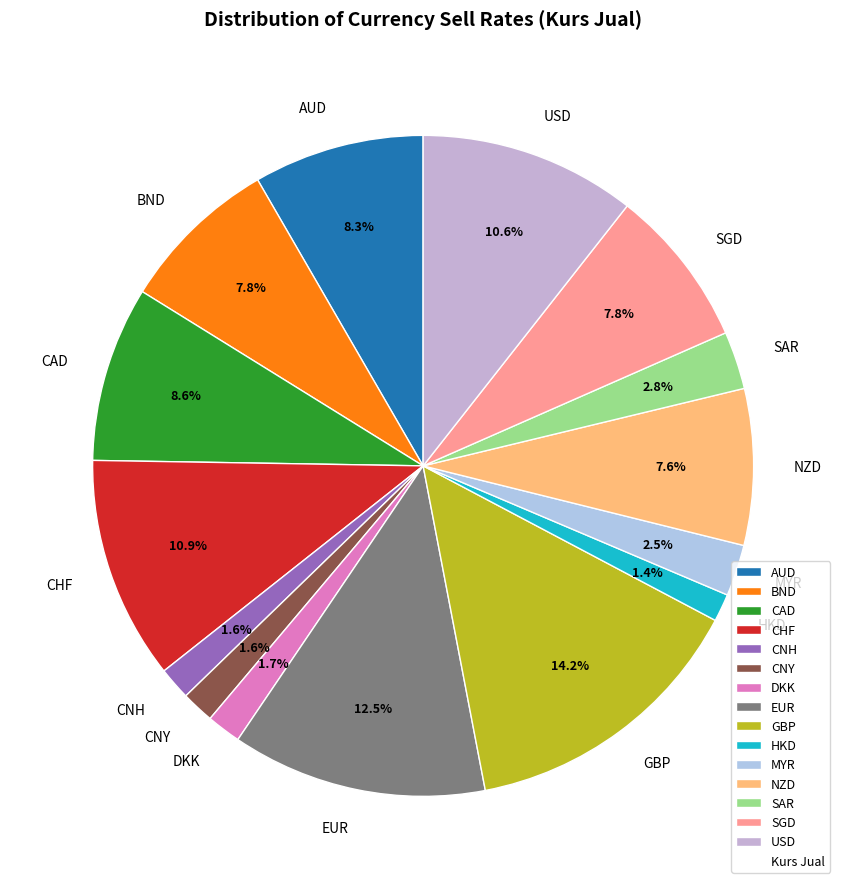

What is the largest slice in the pie chart?

GBP